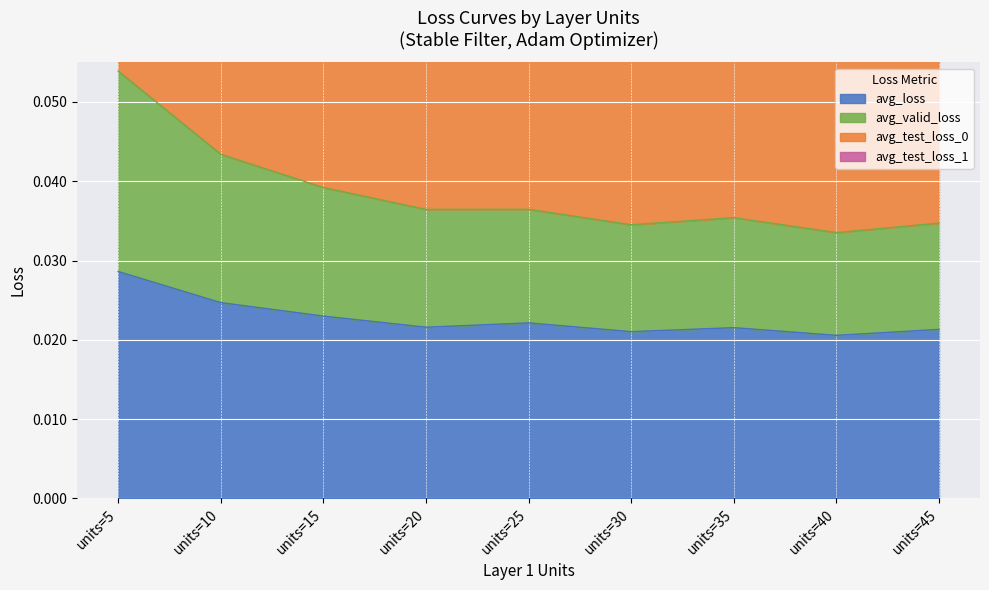

Which series has the widest spread of values?

avg_test_loss_0